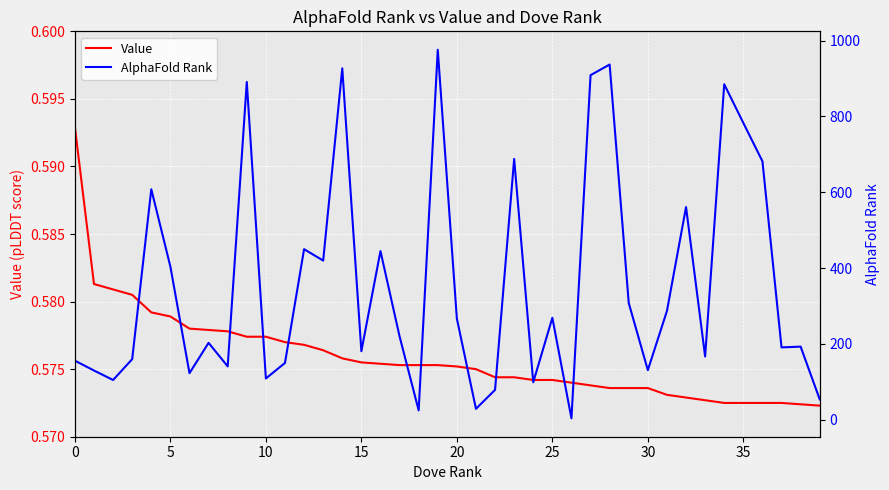

Between 21 and 37, which is larger?

21